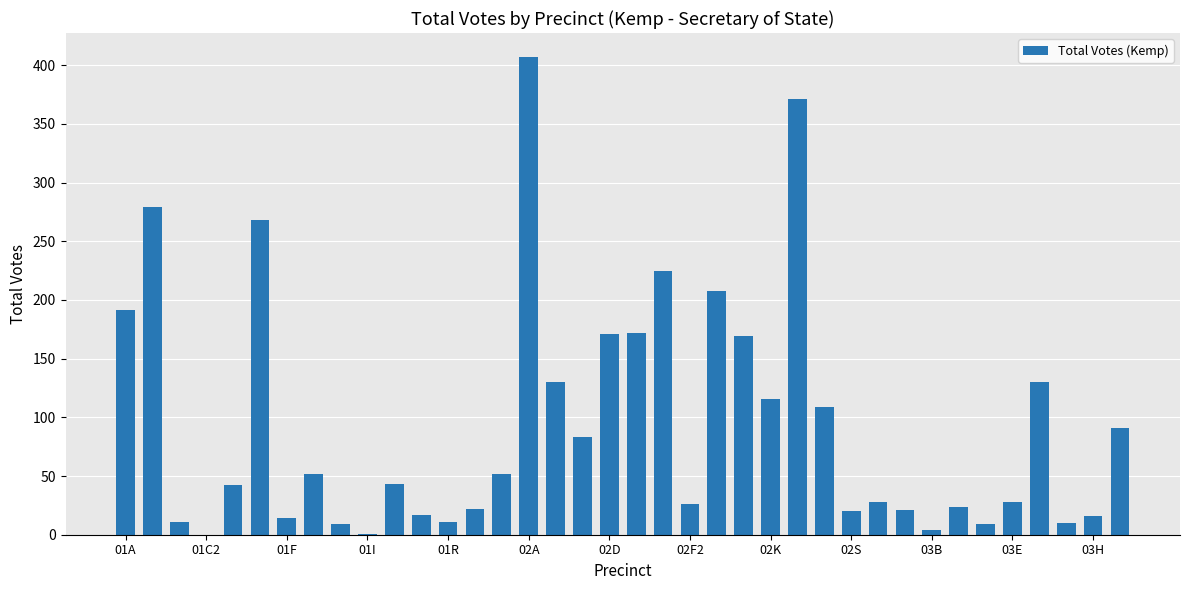

What is the sum of all values?

3580